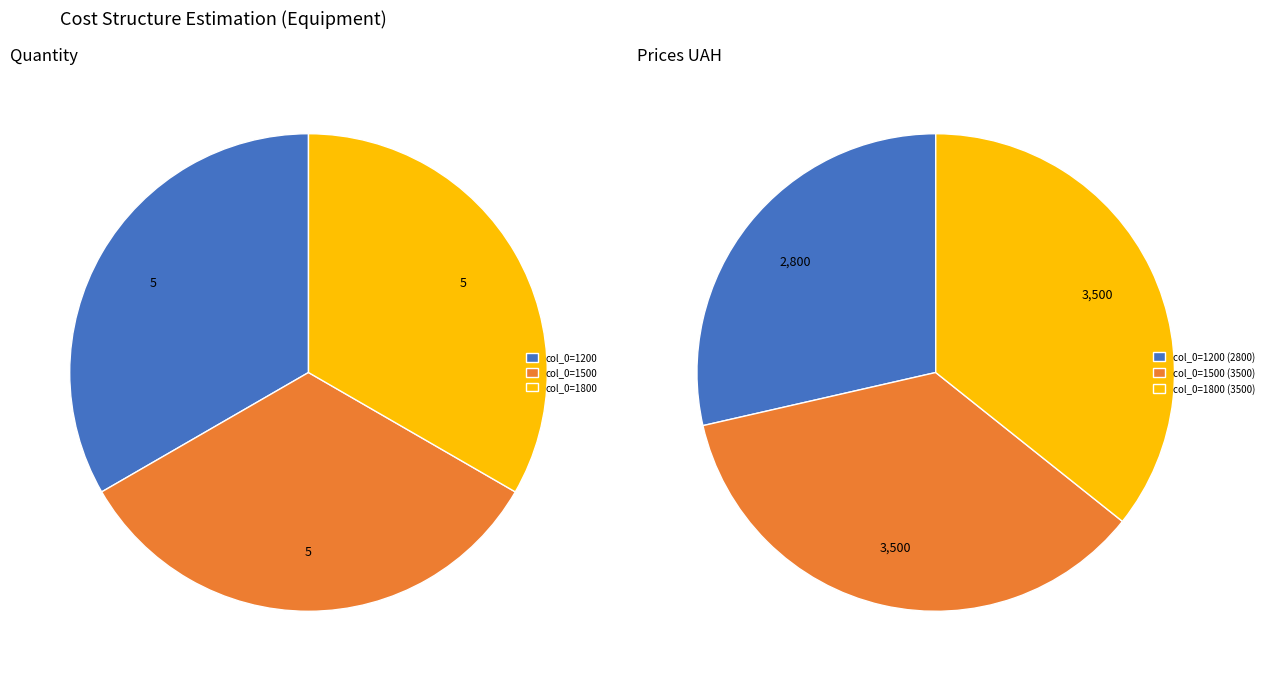

To the nearest percent, what portion does col_0=1800 represent?

36%